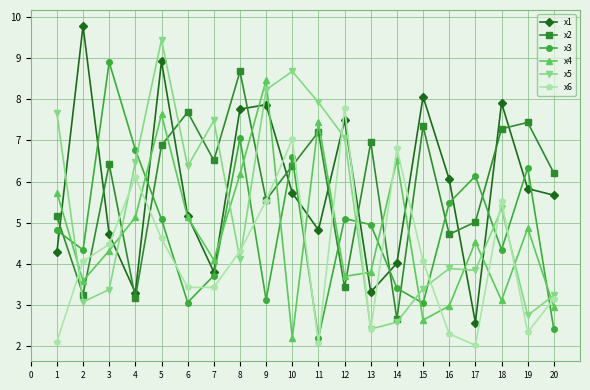

Is it true that x2 equals 10.2 at 10?

False